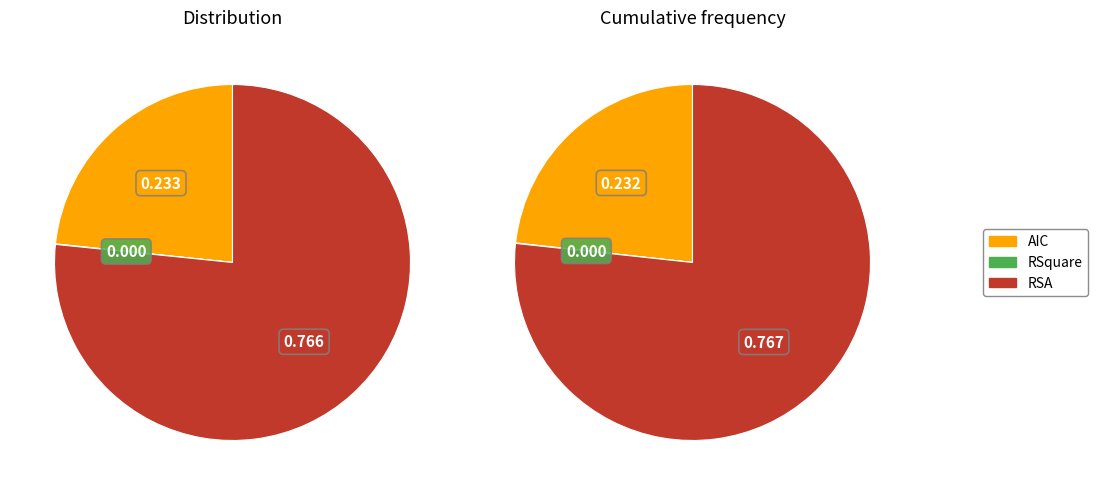

What percentage is the AIC slice, to the nearest percent?

23%